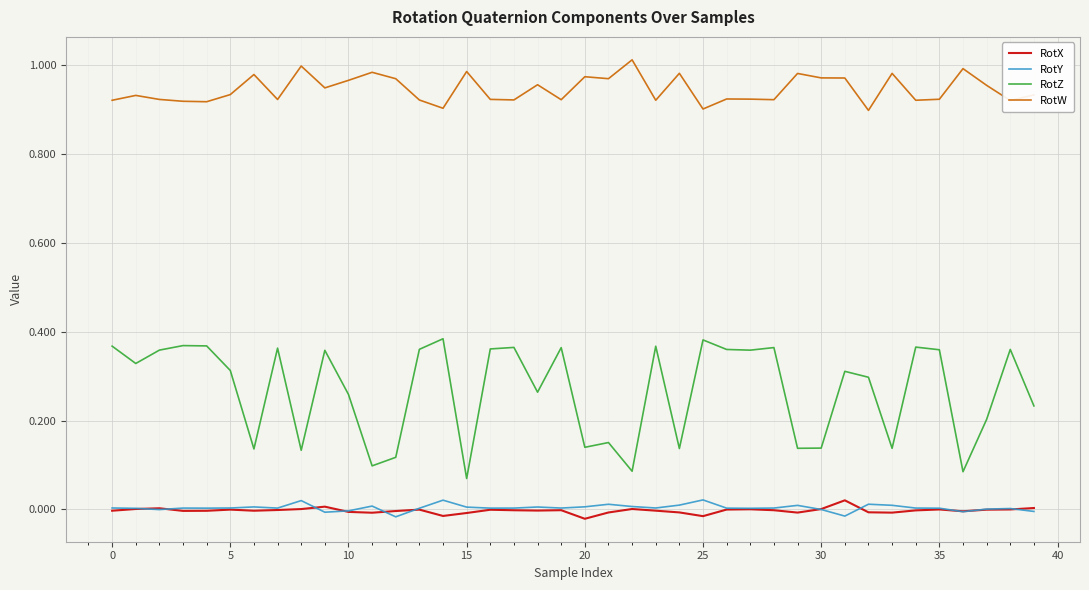

True or false: RotW and RotZ cross at least once.

False